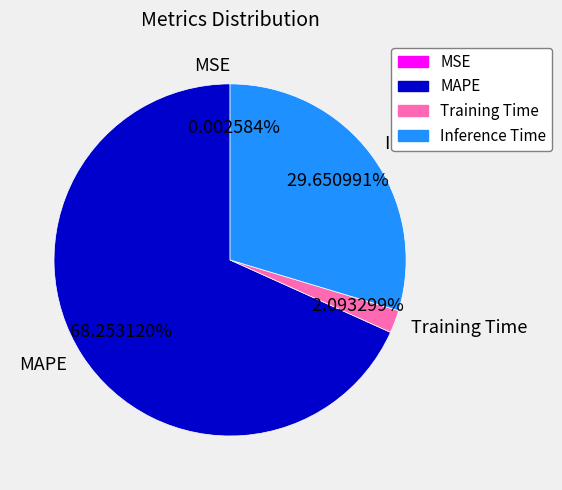

Does any single category account for the majority?

Yes